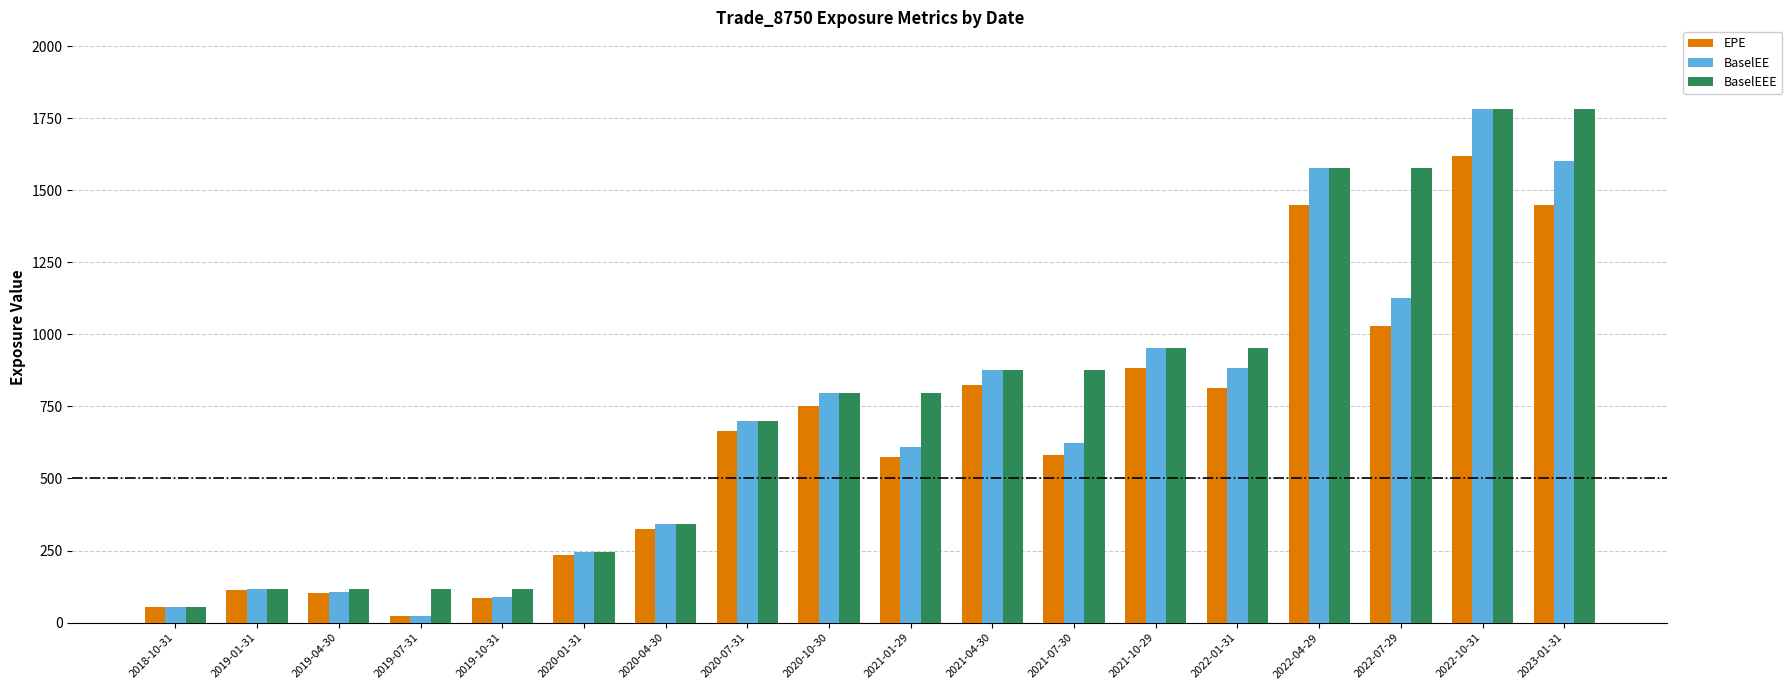

How many bars are there in each group?

3